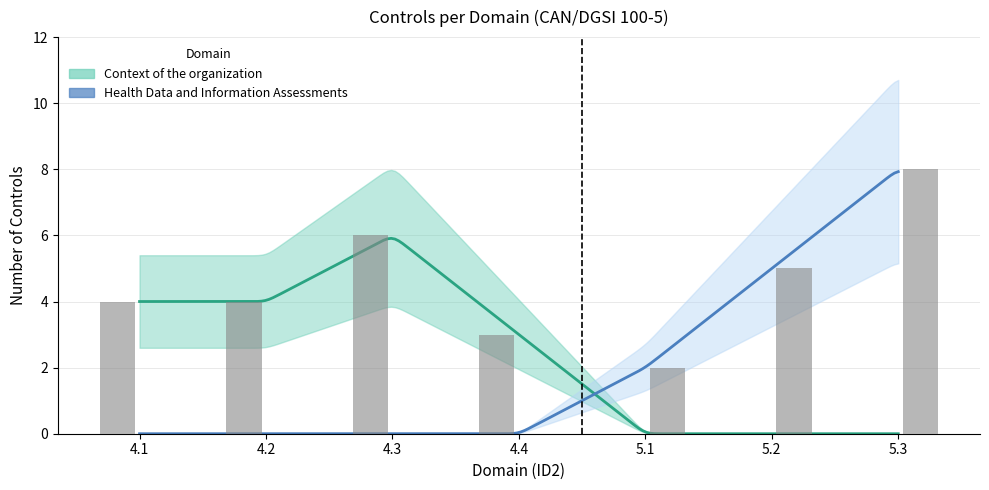

Which category has the lowest value in the Health Data and Information Assessments series?

4.1